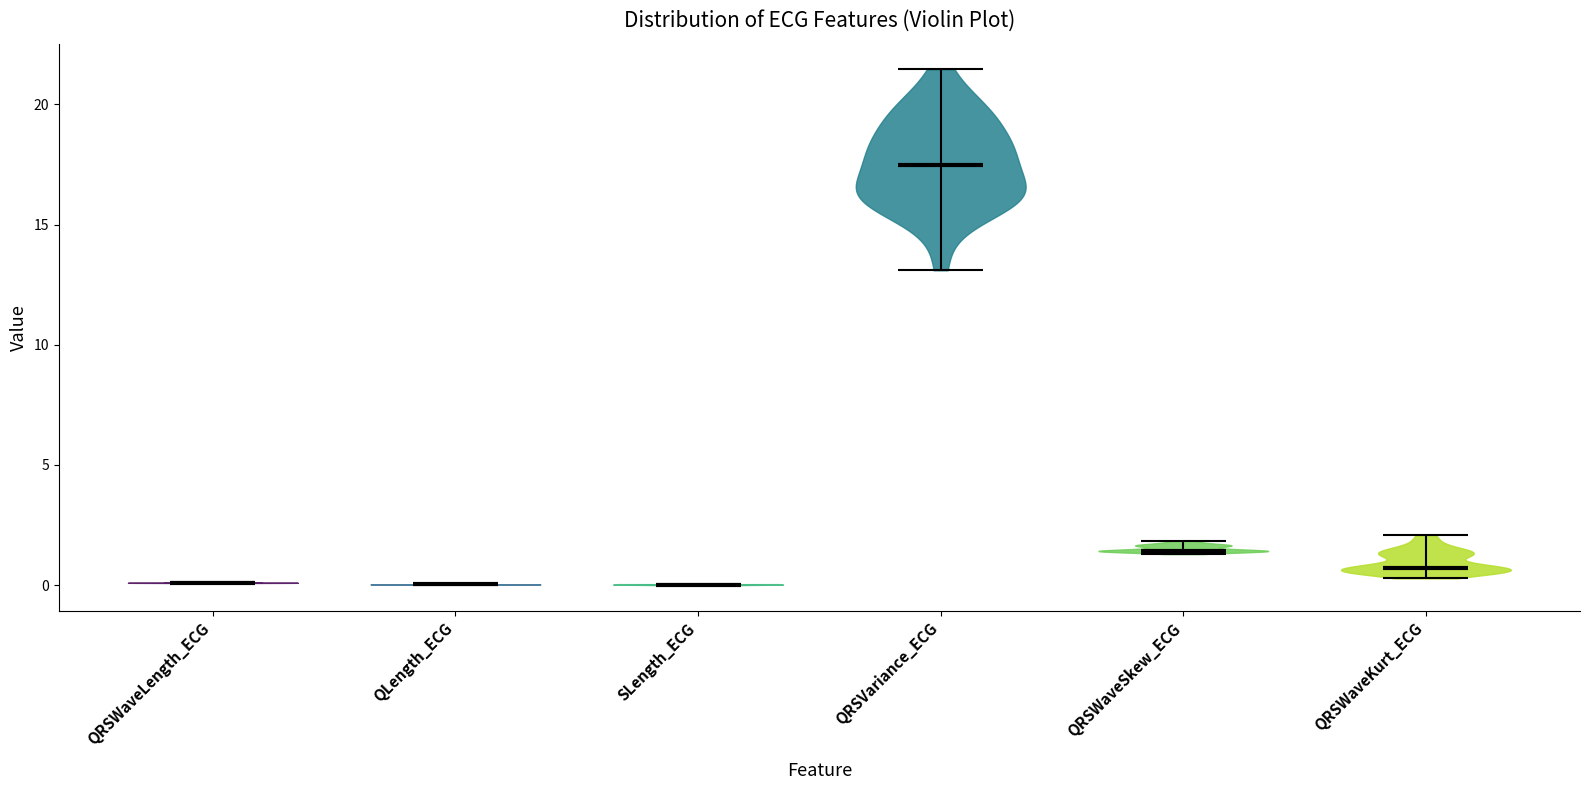

Reading left to right, read every violin against the y-axis: where its median line is, and the lowest and highest points it reaches. The values are not printed on the chart, so give them approximately, as read against the axis.

QRSWaveLength_ECG: median line 0.0, lowest point 0.0, highest point 0.0
QLength_ECG: median line 0.0, lowest point 0.0, highest point 0.0
SLength_ECG: median line 0.0, lowest point 0.0, highest point 0.0
QRSVariance_ECG: median line 17.5, lowest point 13.0, highest point 21.5
QRSWaveSkew_ECG: median line 1.5, lowest point 1.5, highest point 2.0
QRSWaveKurt_ECG: median line 0.5, lowest point 0.5, highest point 2.0